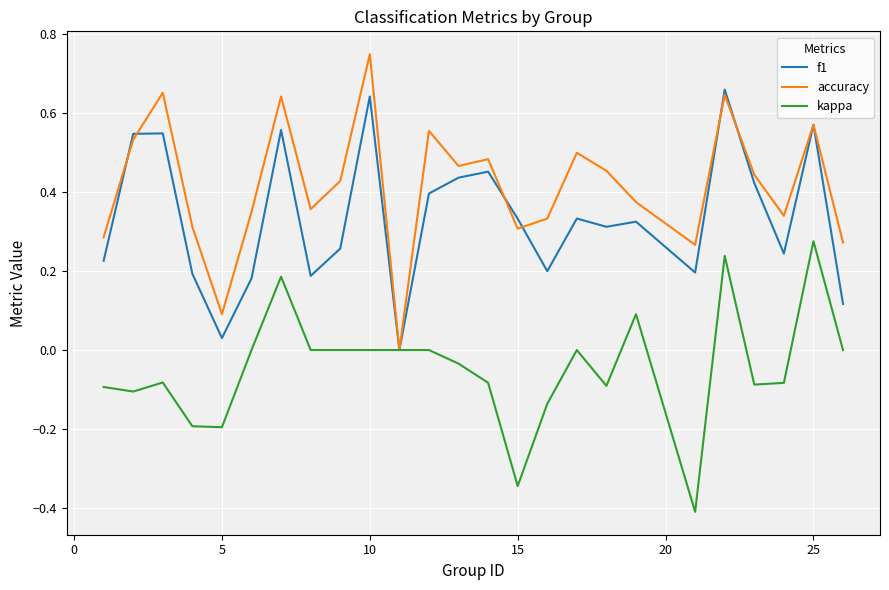

What is the minimum value for kappa?

-0.4